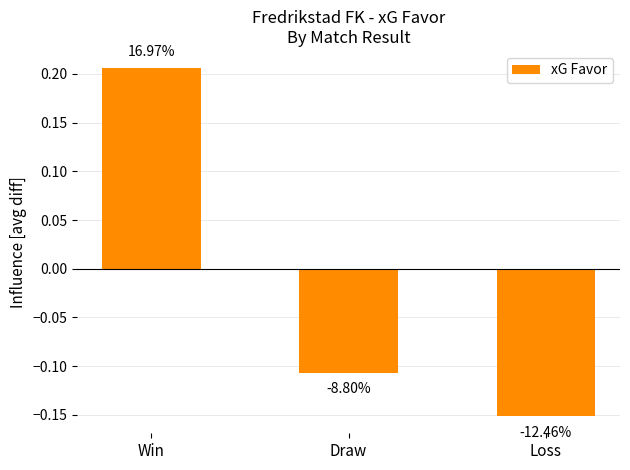

The chart shows a value of 0.1 at Win. True or false?

False